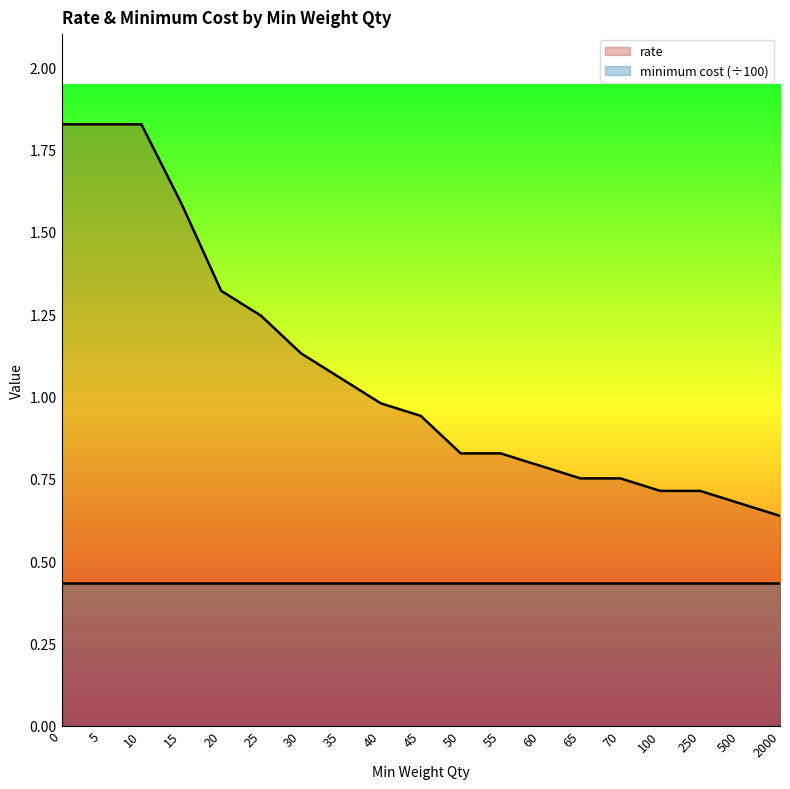

What is the difference between the maximum and minimum values?

1.2